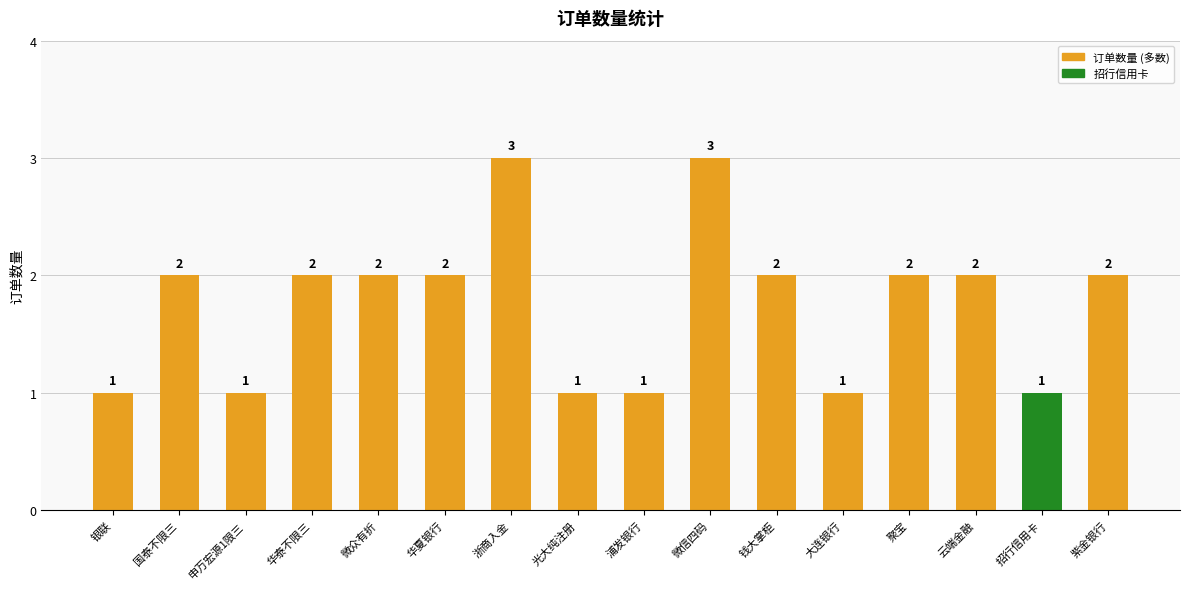

The chart shows a value of 3 at 华泰不限三. True or false?

False